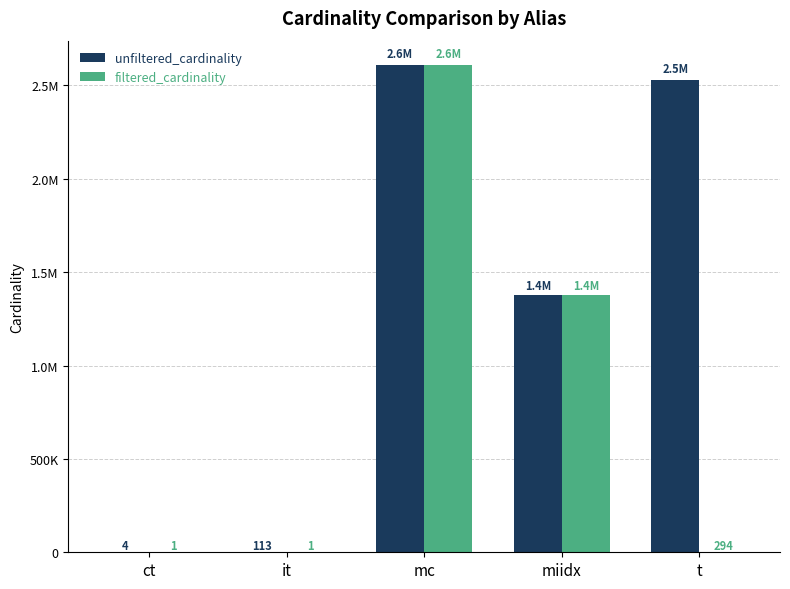

List the labels in order of filtered_cardinality value, smallest first.

ct, it, t, miidx, mc